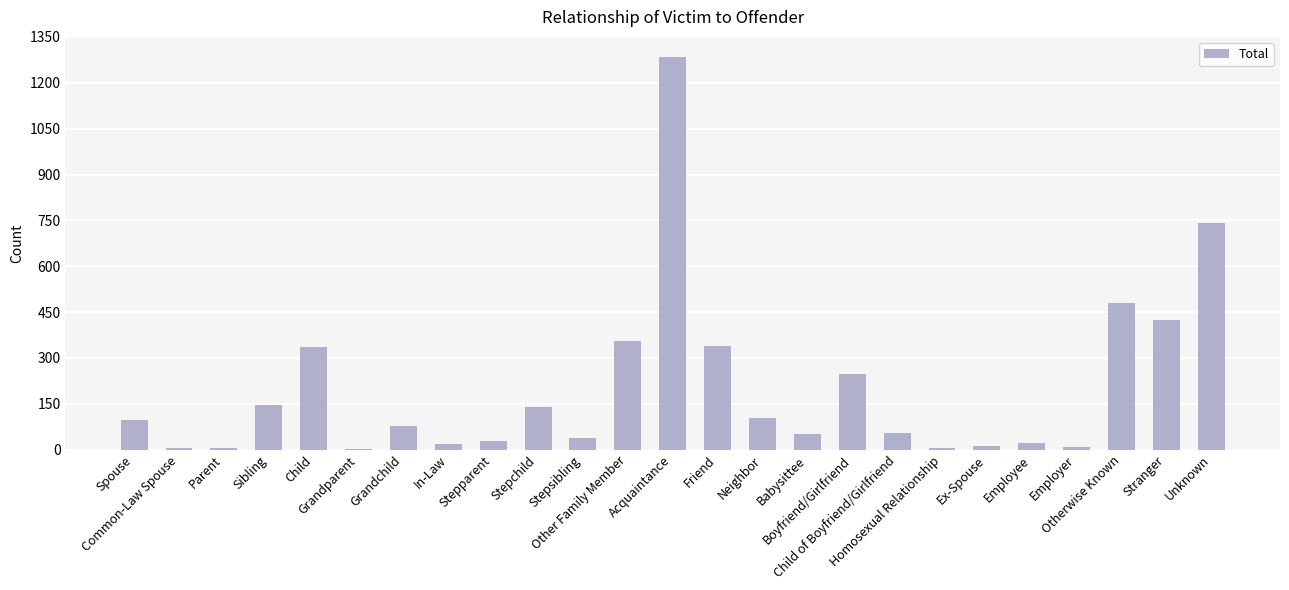

What is the sum of all values?

5016